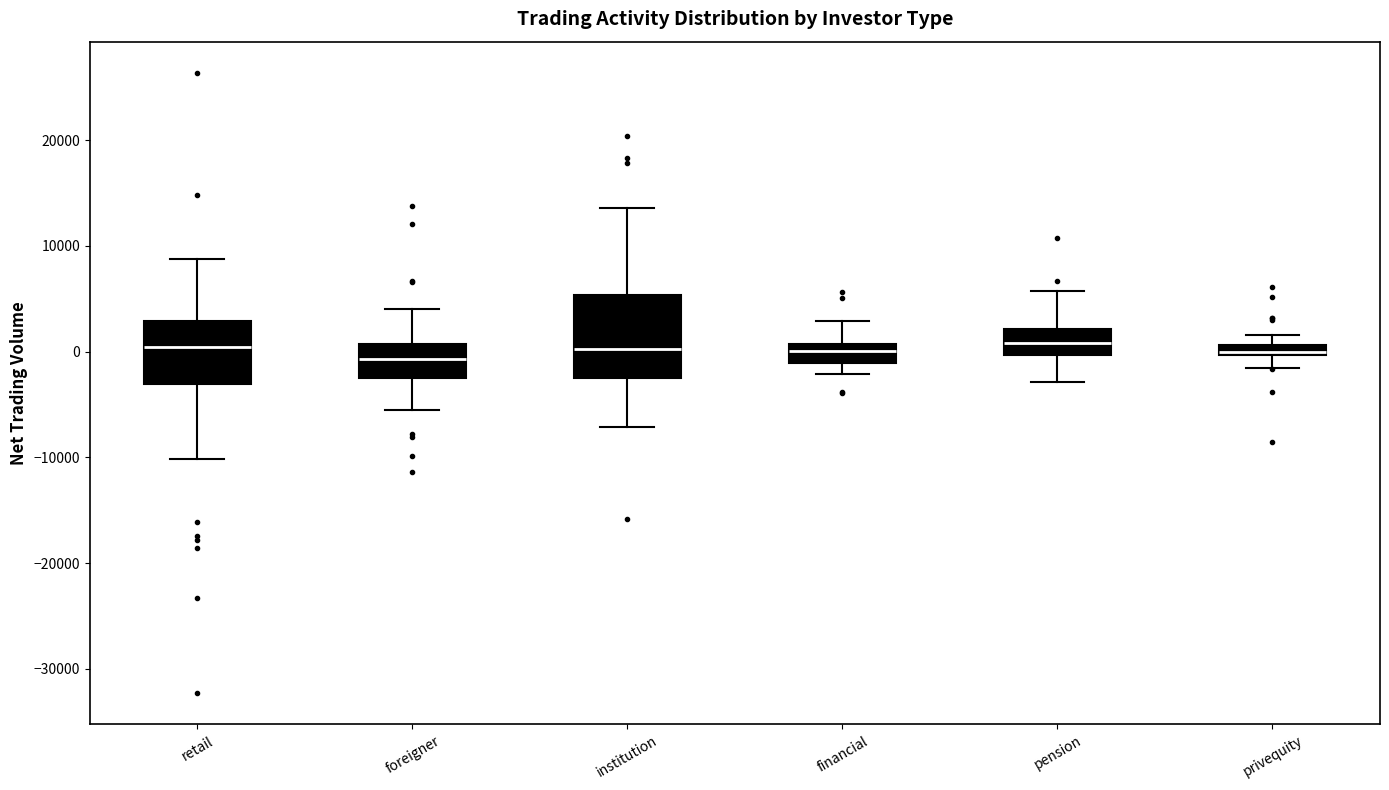

Where does the lower whisker of the box for privequity end on the y-axis? The values are not printed on the chart, so give them approximately, as read against the axis.

-2000